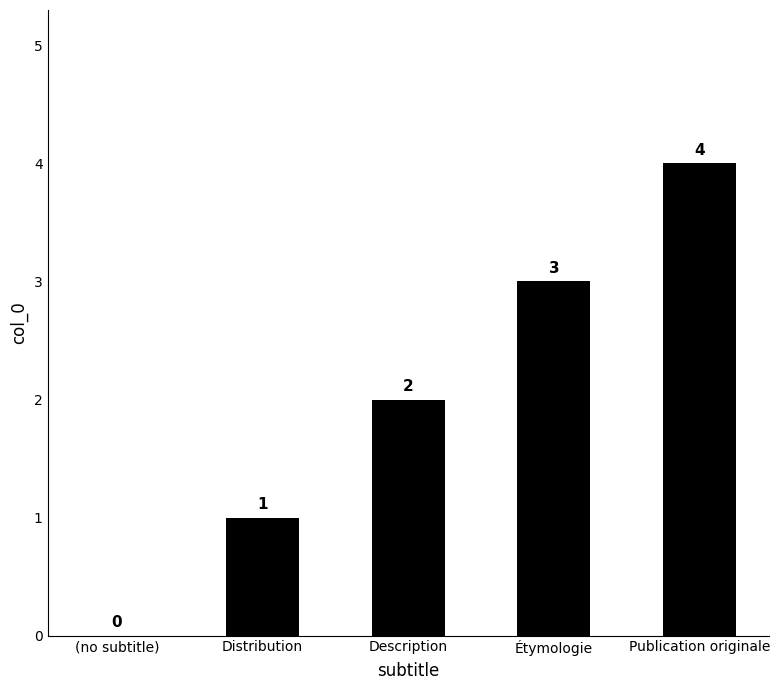

What is the sum of all values?

10